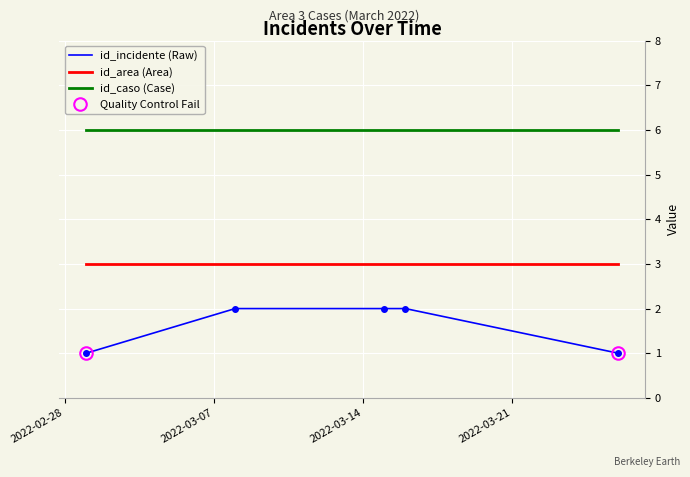

True or false: id_incidente (Raw) and id_caso (Case) cross at least once.

False